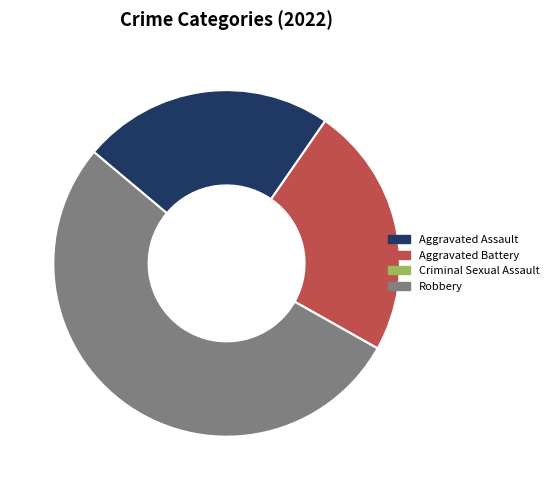

True or false: Robbery accounts for 44% of the total.

False